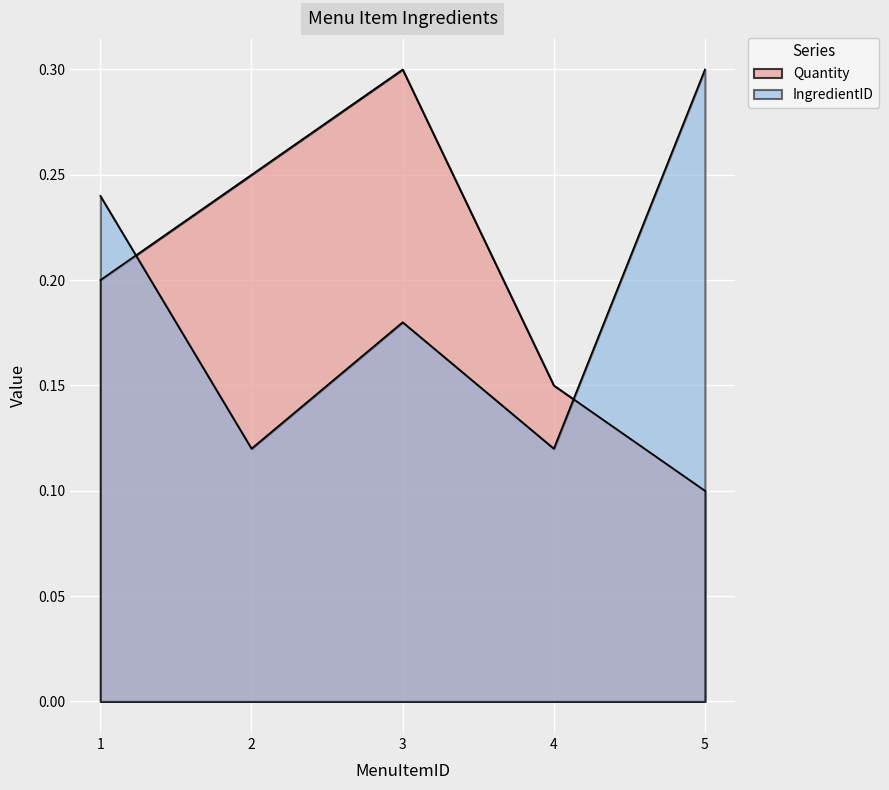

What is the sum of the IngredientID values at 3 and 2?

0.3